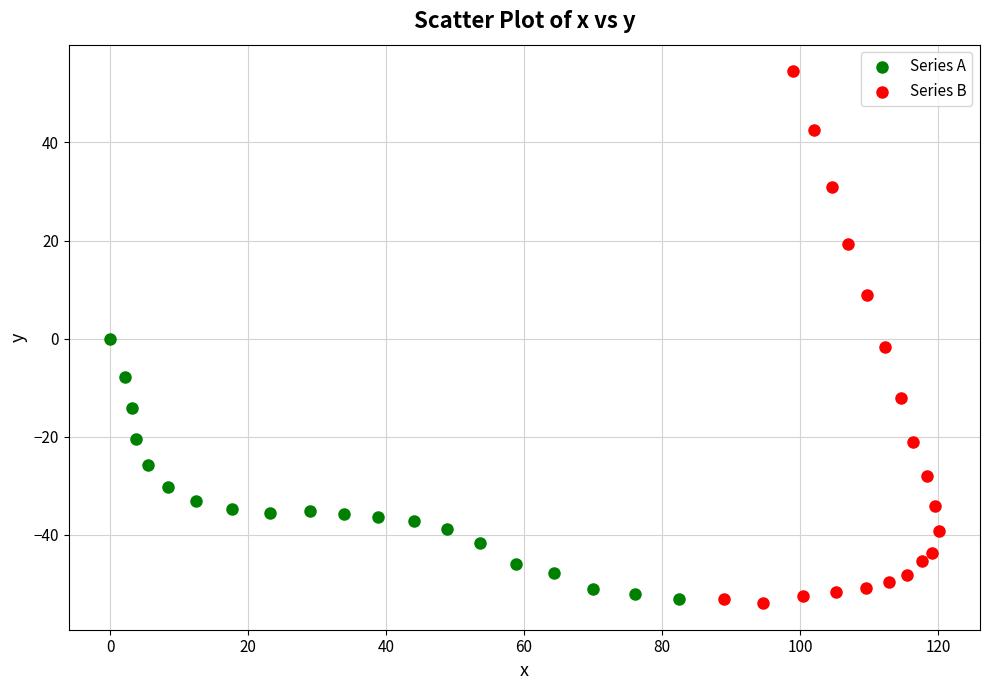

Which series reaches the maximum Y coordinate?

Series B